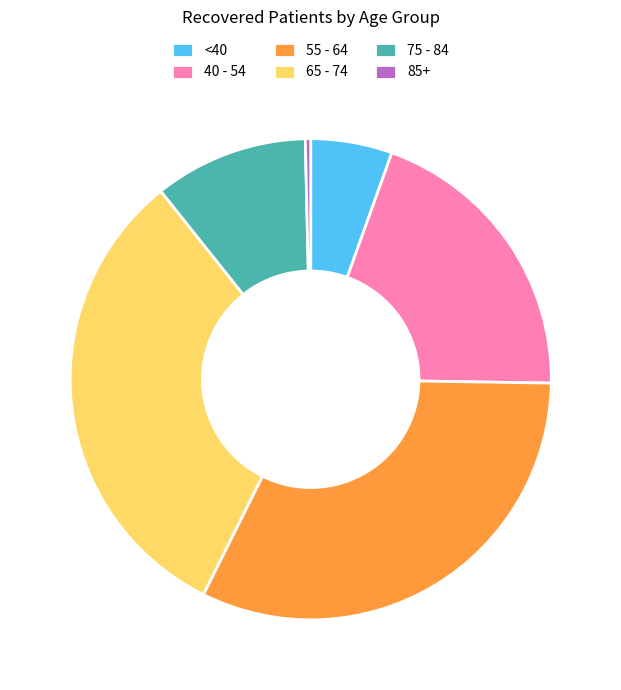

Approximately how many times larger is the value at 55 - 64 compared to <40?

5.9